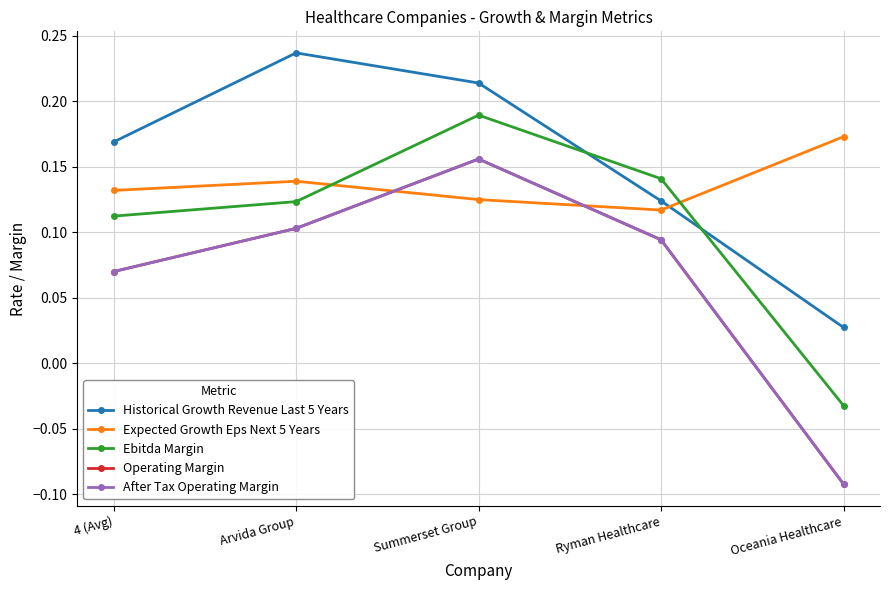

Reading left to right, extract all data points from this chart.

Historical Growth Revenue Last 5 Years: 4 (Avg)=0.2	Arvida Group=0.2	Summerset Group=0.2	Ryman Healthcare=0.1	Oceania Healthcare=0.0
Expected Growth Eps Next 5 Years: 4 (Avg)=0.1	Arvida Group=0.1	Summerset Group=0.1	Ryman Healthcare=0.1	Oceania Healthcare=0.2
Ebitda Margin: 4 (Avg)=0.1	Arvida Group=0.1	Summerset Group=0.2	Ryman Healthcare=0.1	Oceania Healthcare=-0.0
Operating Margin: 4 (Avg)=0.1	Arvida Group=0.1	Summerset Group=0.2	Ryman Healthcare=0.1	Oceania Healthcare=-0.1
After Tax Operating Margin: 4 (Avg)=0.1	Arvida Group=0.1	Summerset Group=0.2	Ryman Healthcare=0.1	Oceania Healthcare=-0.1